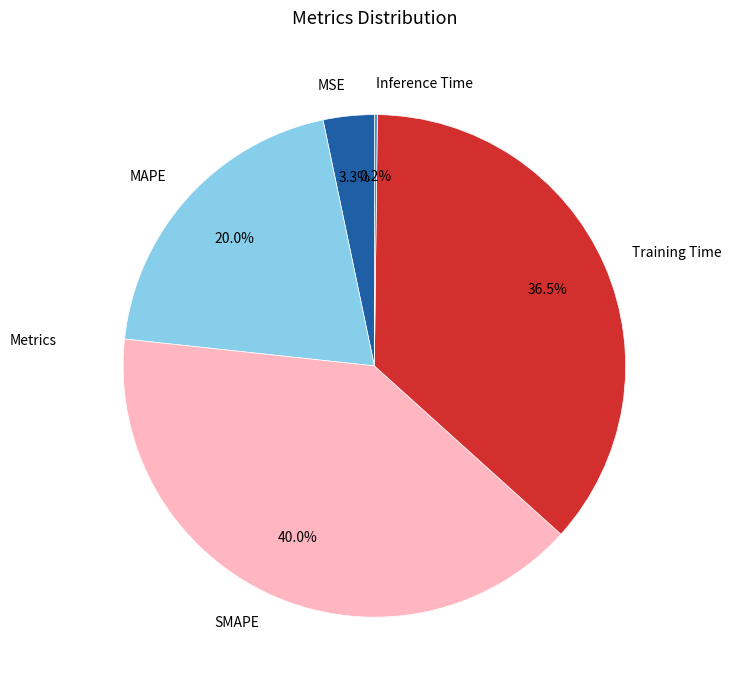

What percentage do MAPE and Training Time together represent?

56.5%